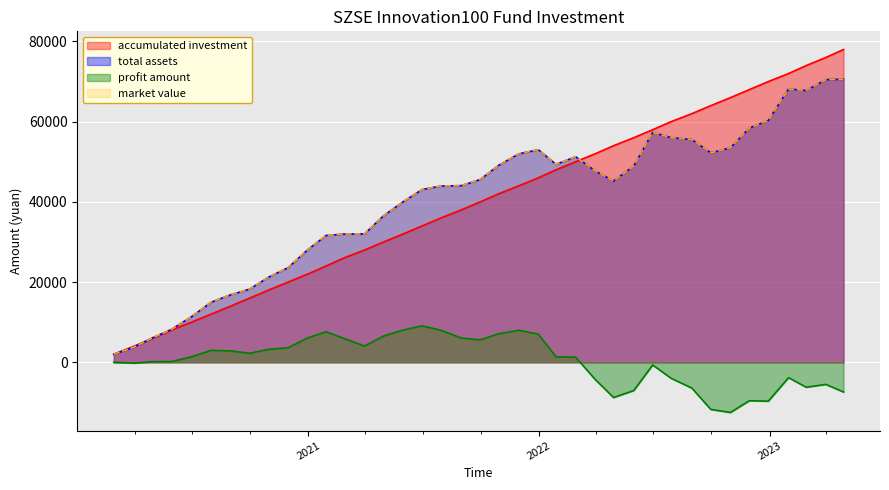

Which series has the largest total across all categories?

total assets